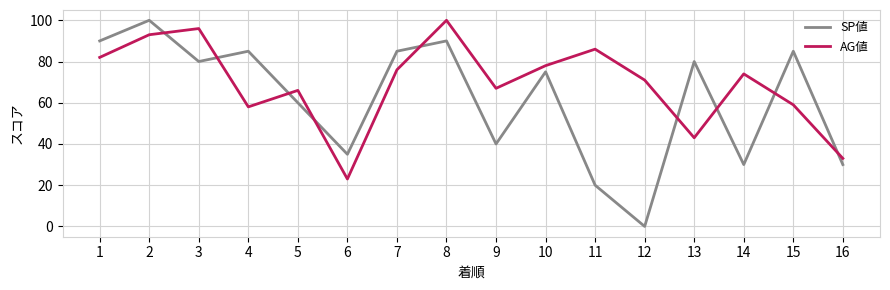

List the labels in order of AG値 value, largest first.

8, 3, 2, 11, 1, 10, 7, 14, 12, 9, 5, 15, 4, 13, 16, 6